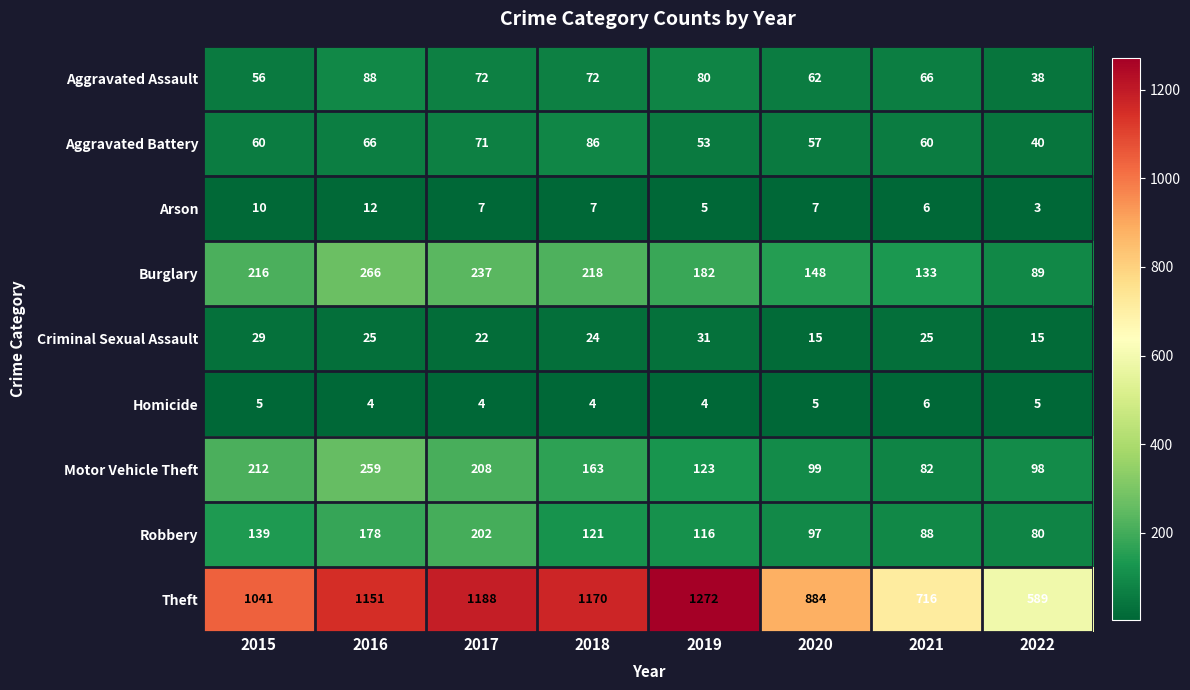

Rank the series at 2020 from highest to lowest value.

Theft, Burglary, Motor Vehicle Theft, Robbery, Aggravated Assault, Aggravated Battery, Criminal Sexual Assault, Arson, Homicide